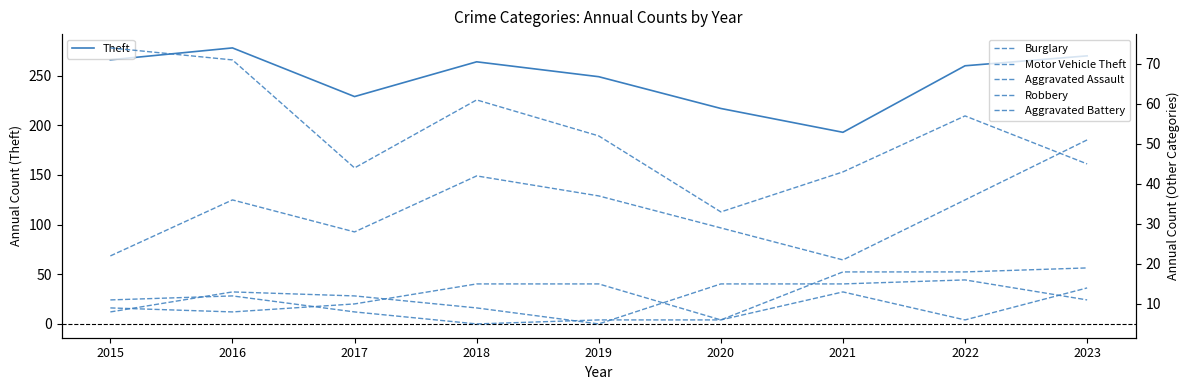

What is the spread (max minus min) of values at 2021?

180